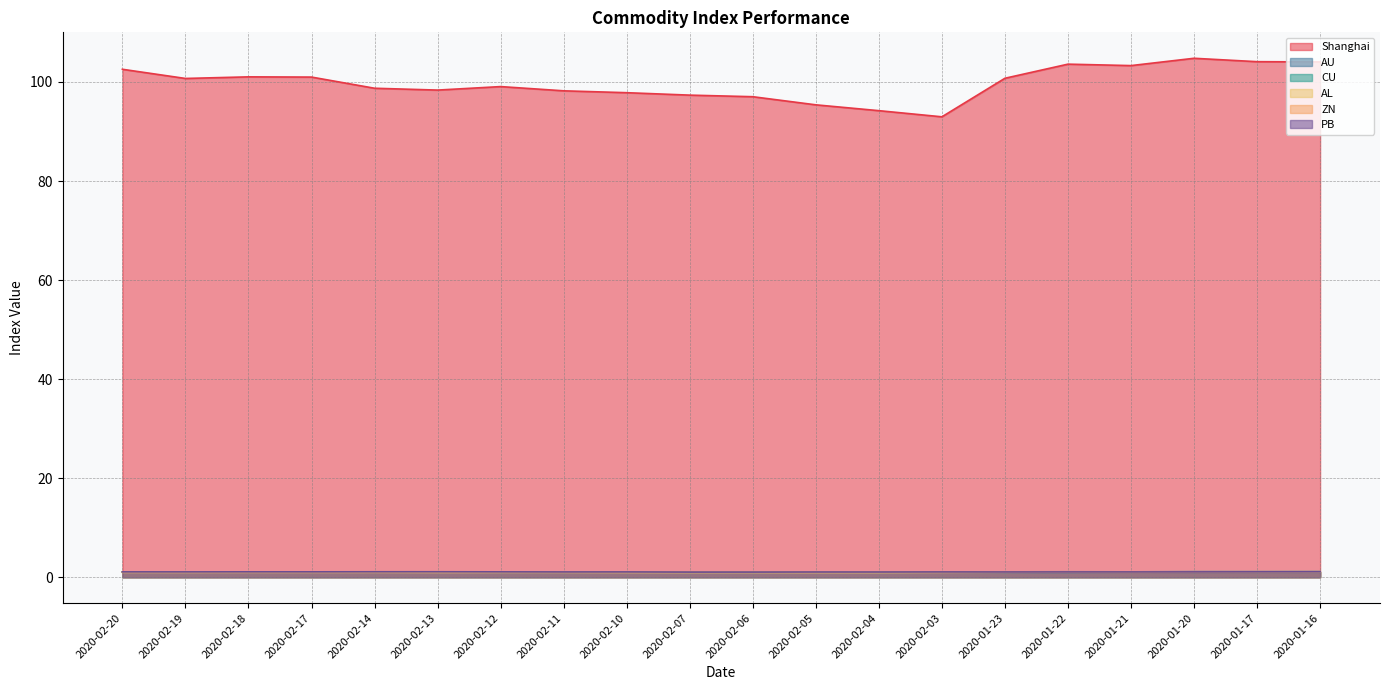

Does the chart display data point markers on the line(s)?

No